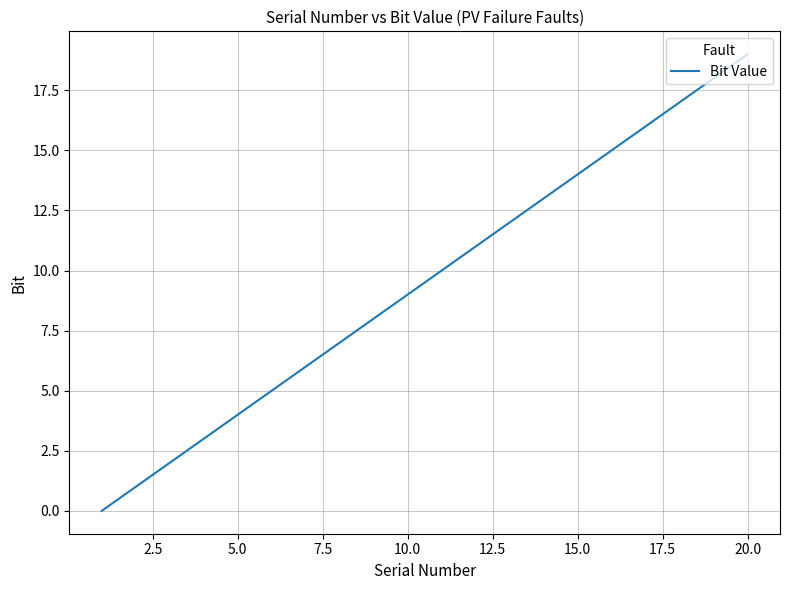

What is the sum of all values?

190